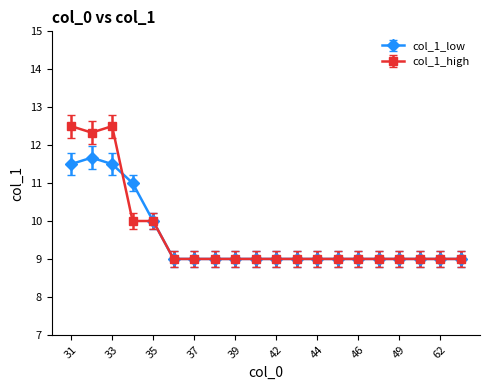

What is the minimum value shown in the chart?

9.0